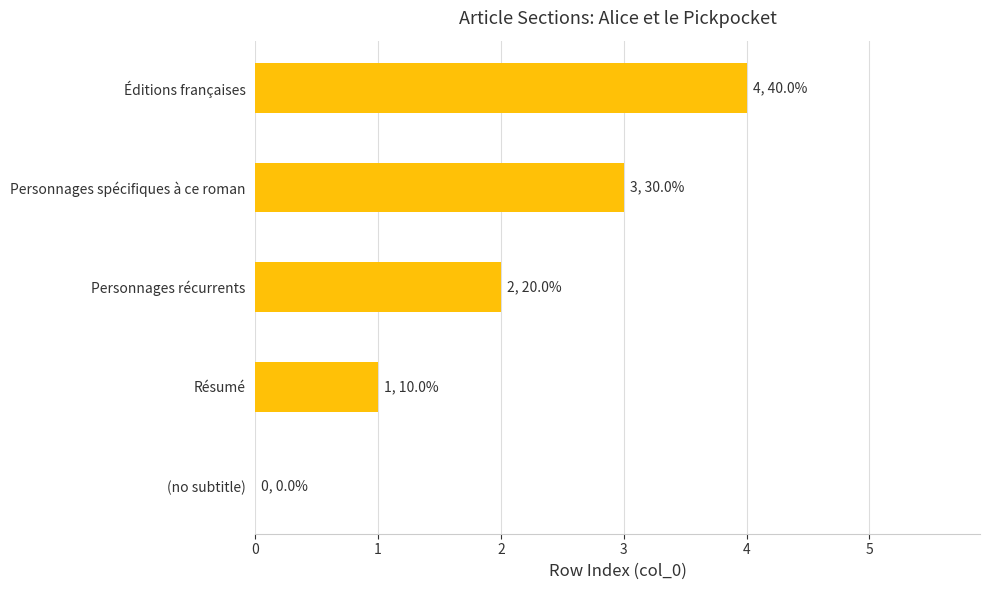

True or false: the data shows 0 at Résumé.

False